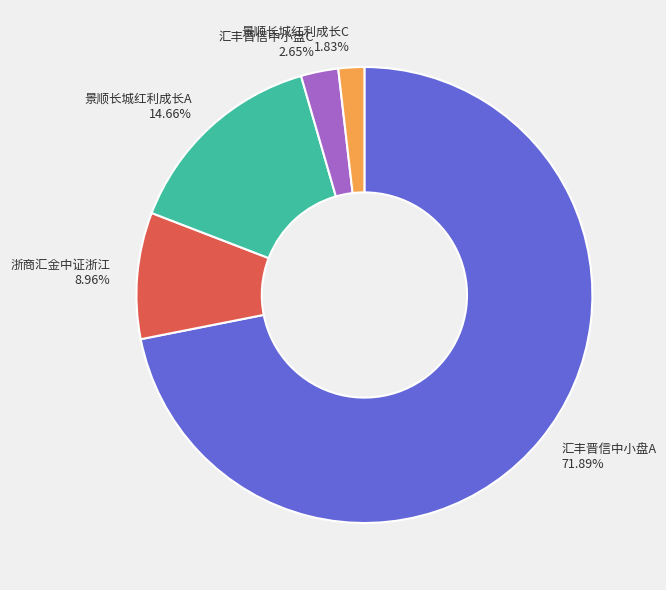

Which category has the smallest portion of the pie?

景顺长城红利成长C 1.83%